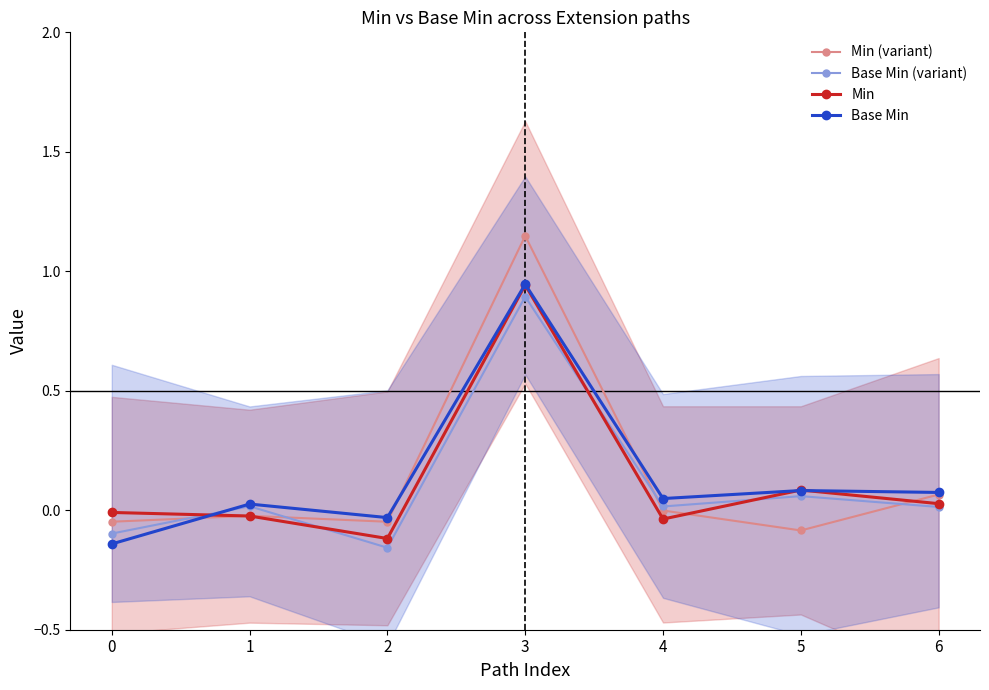

Which series changed the most between 3 and 6?

Min (variant)